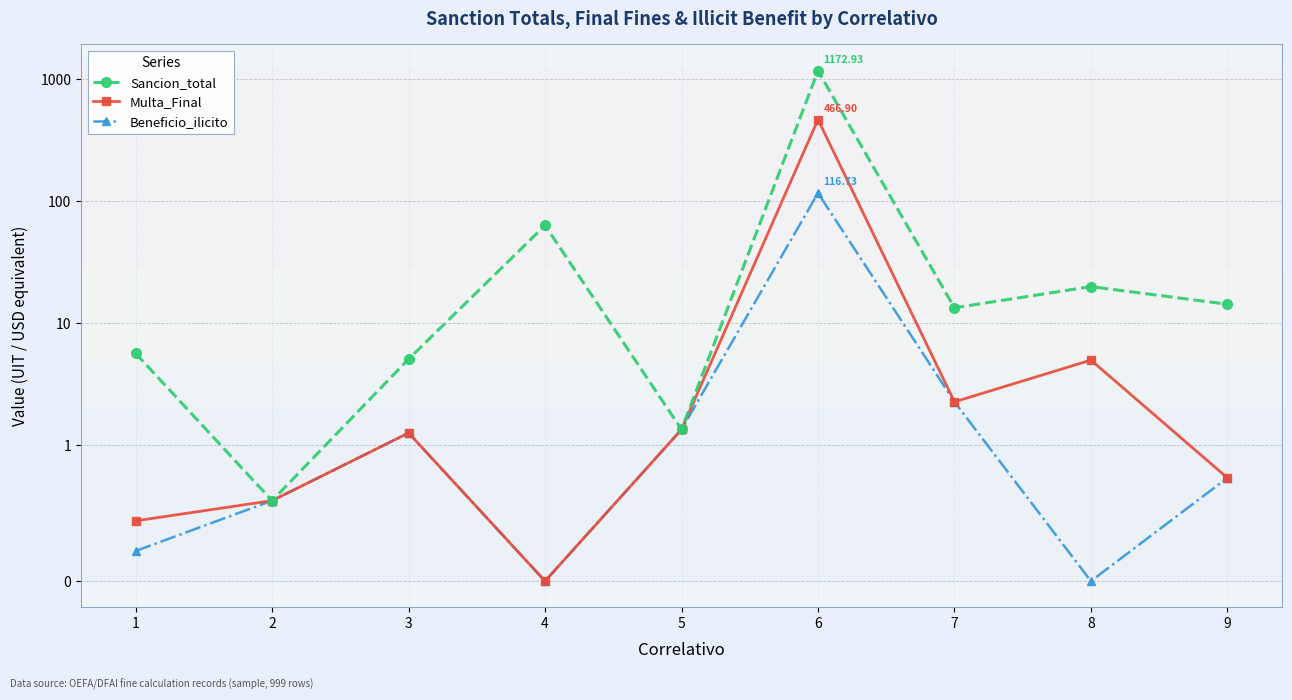

At which category does Sancion_total reach its first local peak?

4